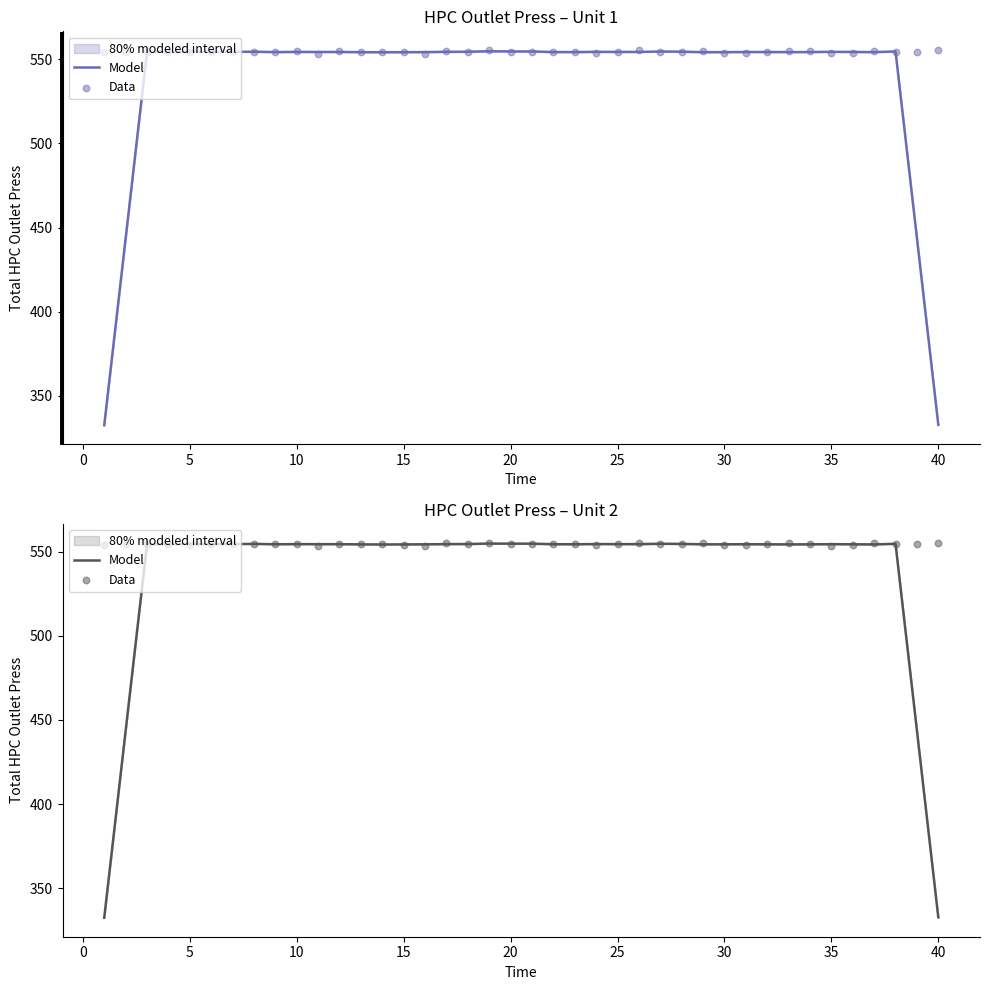

At how many categories does at least one series exceed 347?

40